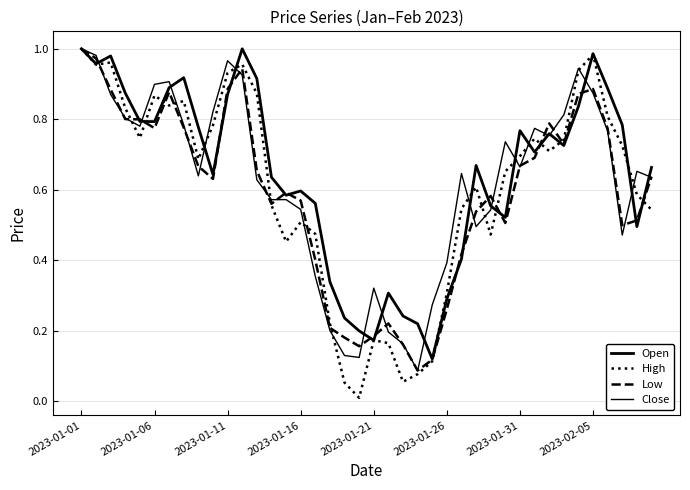

What is the highest value of the Open series?

1.0